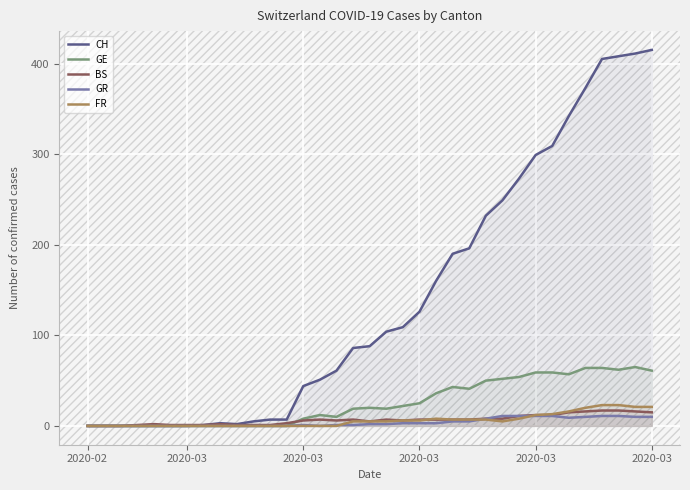

Where is the first local minimum for CH?

9